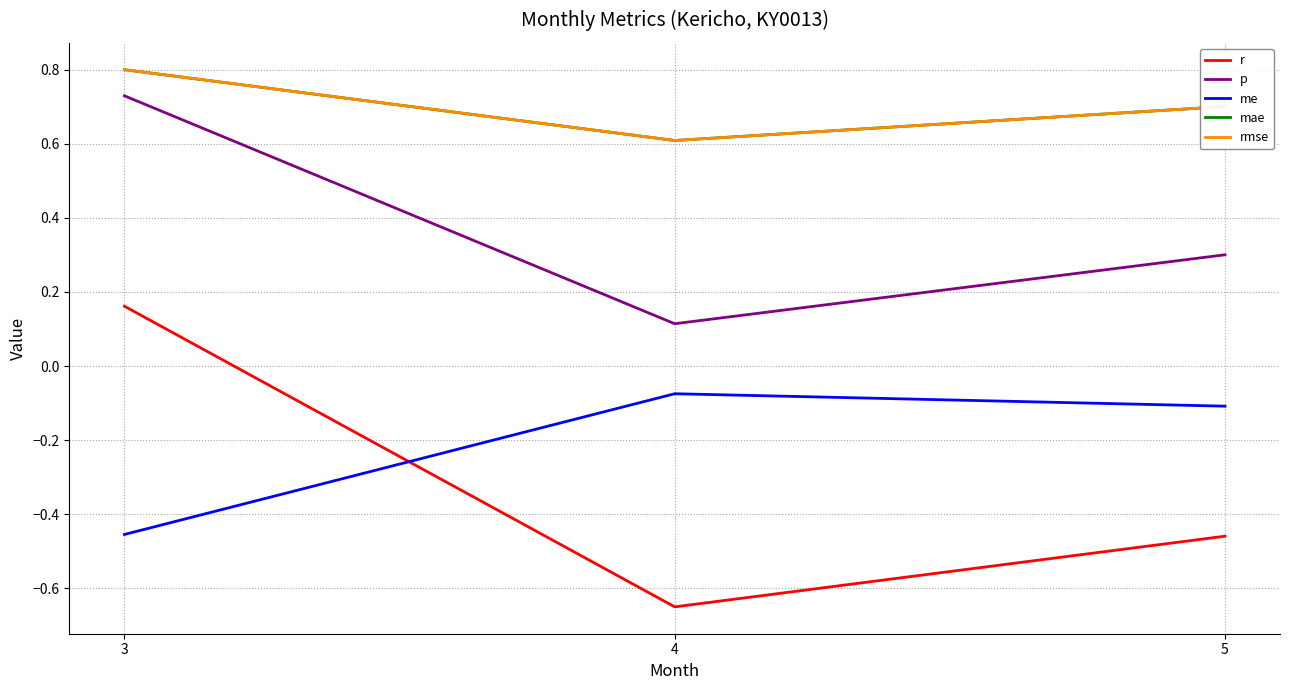

Does the chart display data point markers on the line(s)?

No